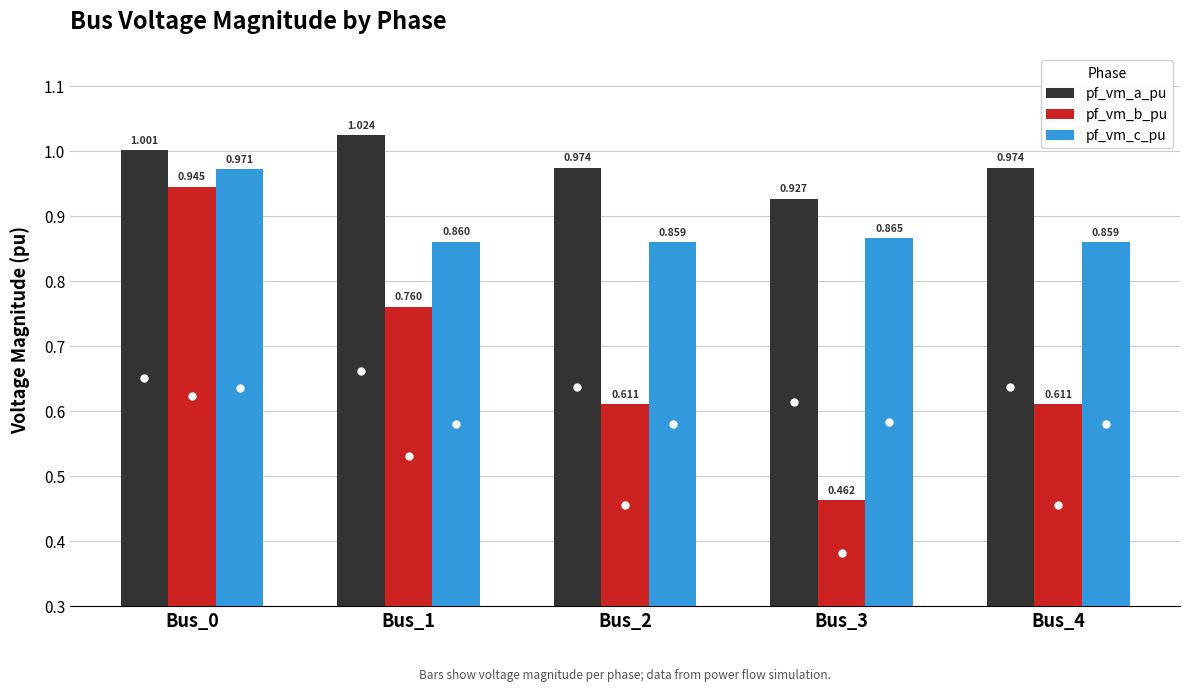

Are the bars horizontal?

No